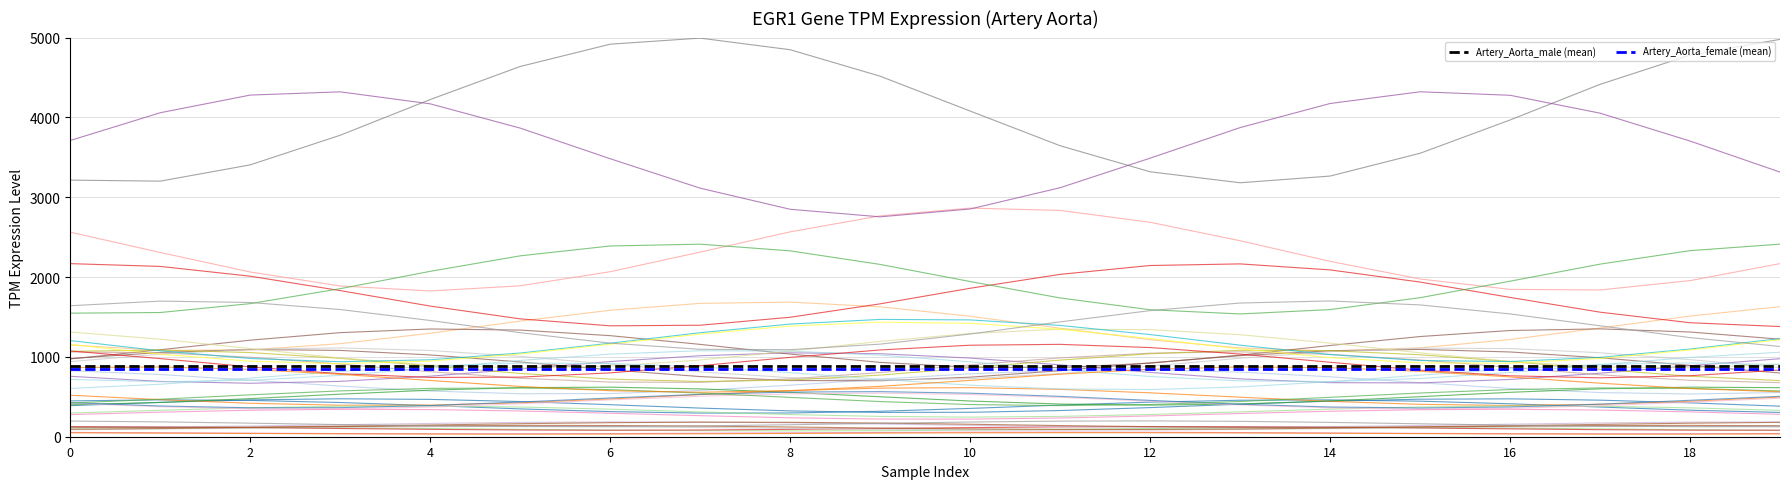

At which label does male_sample_0 first exceed 424?

2